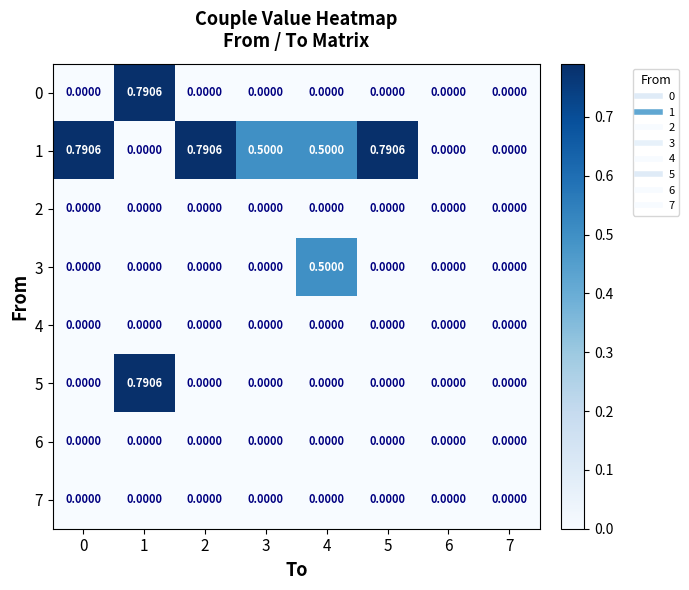

Which category has the highest value across all series?

1